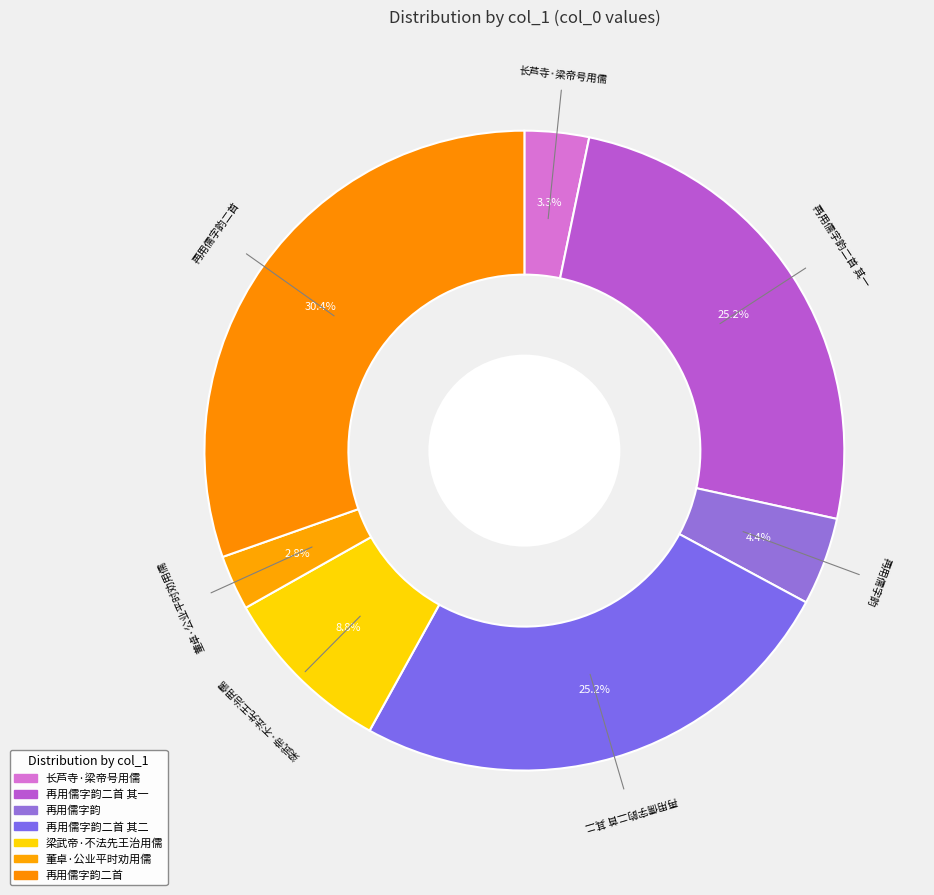

Is there a majority slice in this chart?

No